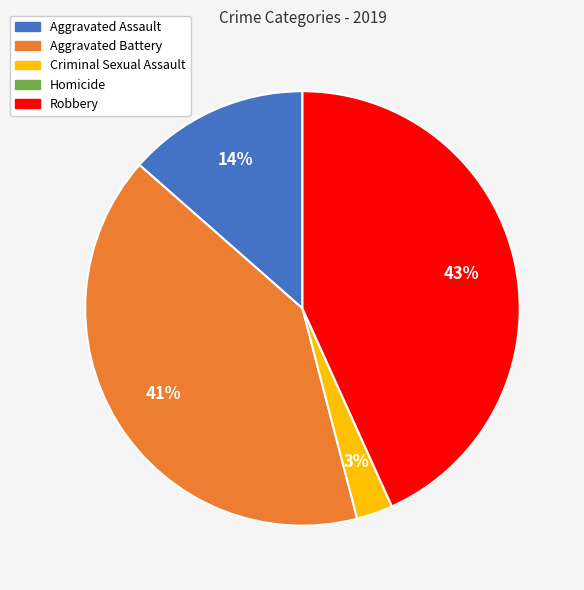

To the nearest percent, what portion does Criminal Sexual Assault represent?

3%